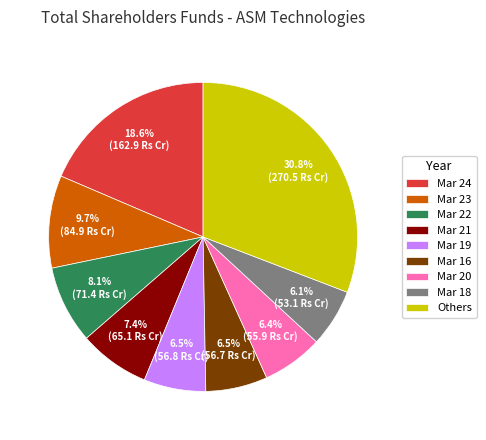

Approximately how many times larger is the value at Mar 22 compared to Mar 23?

0.8